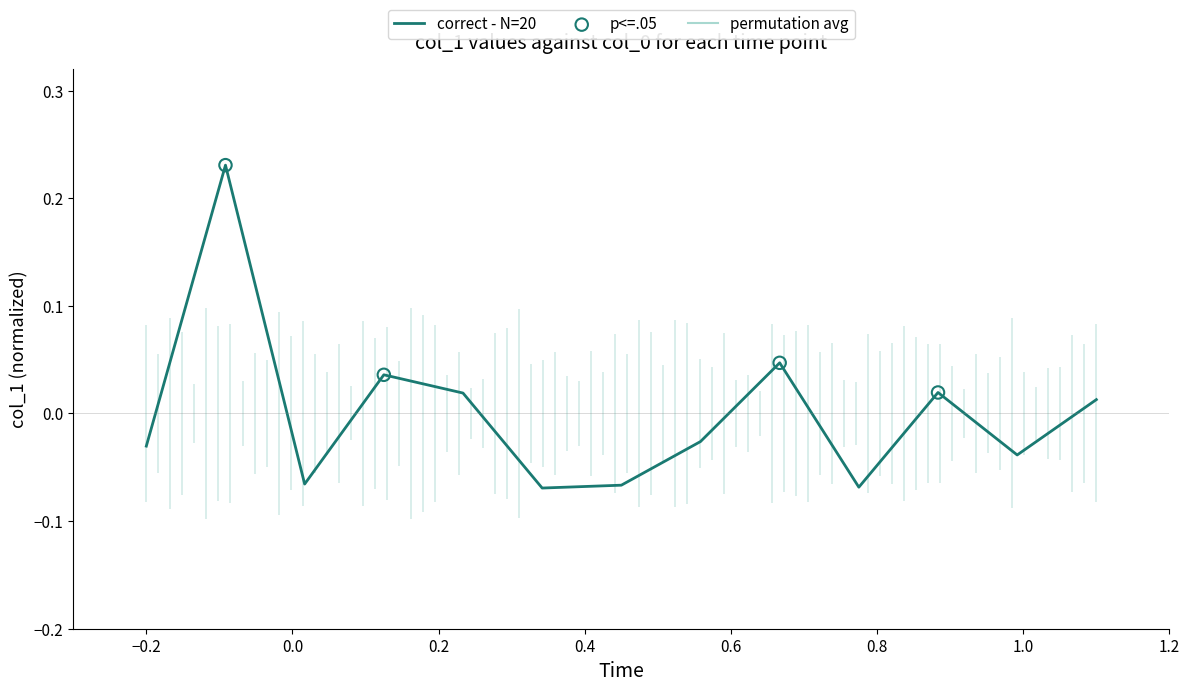

Which has a higher value, 5 or 9?

9